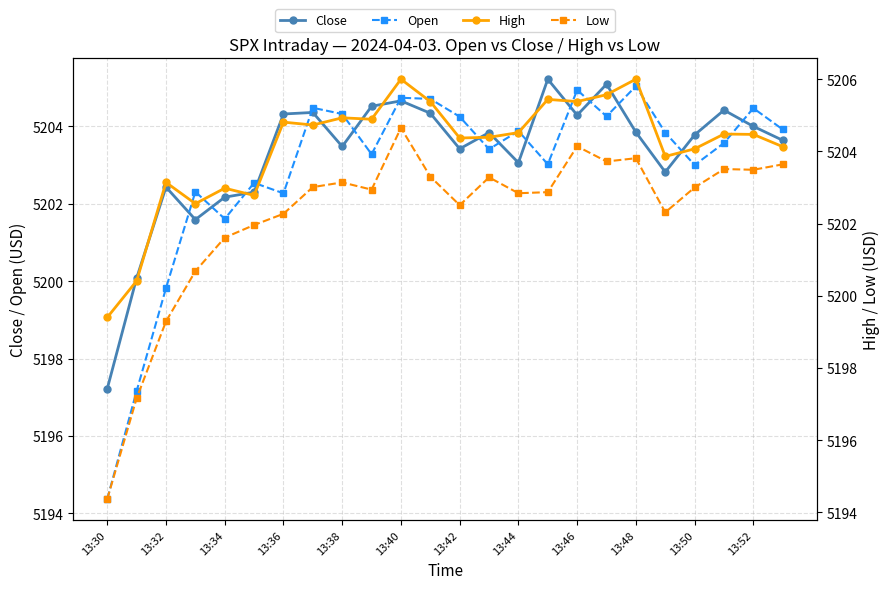

How many lines are shown in the chart?

4